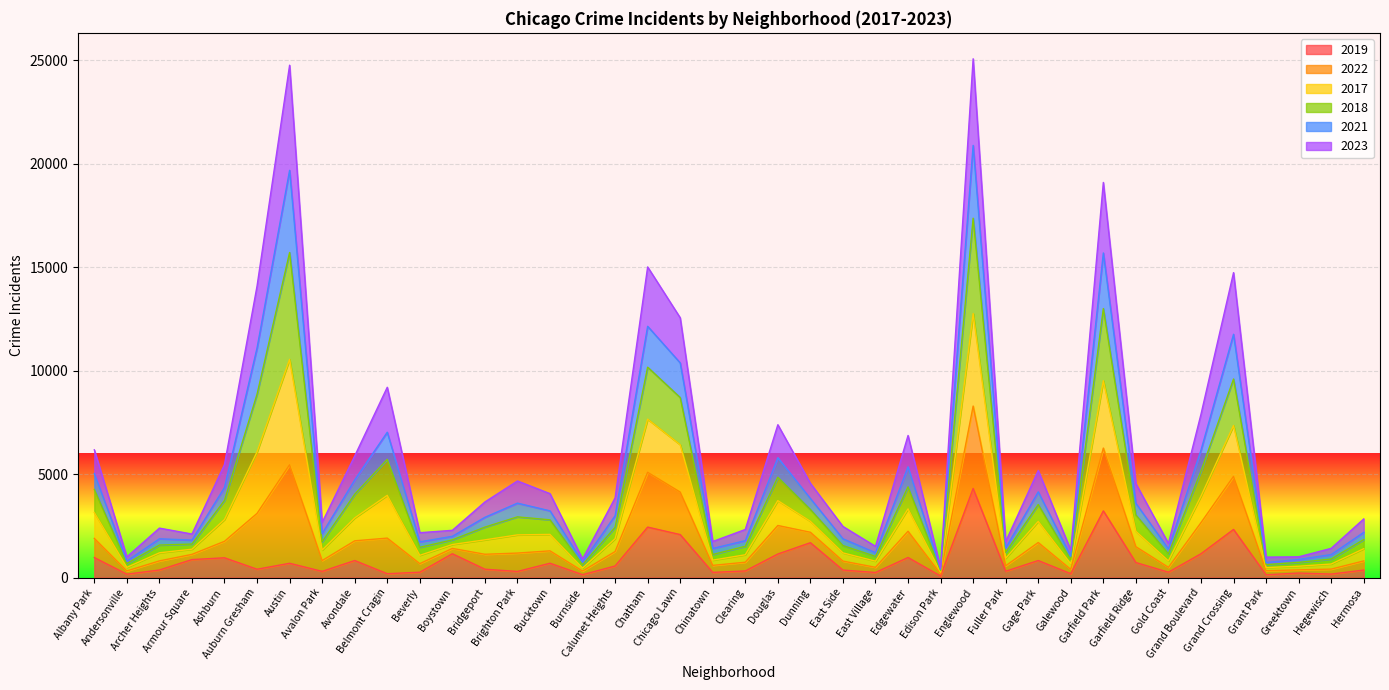

Which label corresponds to the smallest value in the chart?

Edison Park